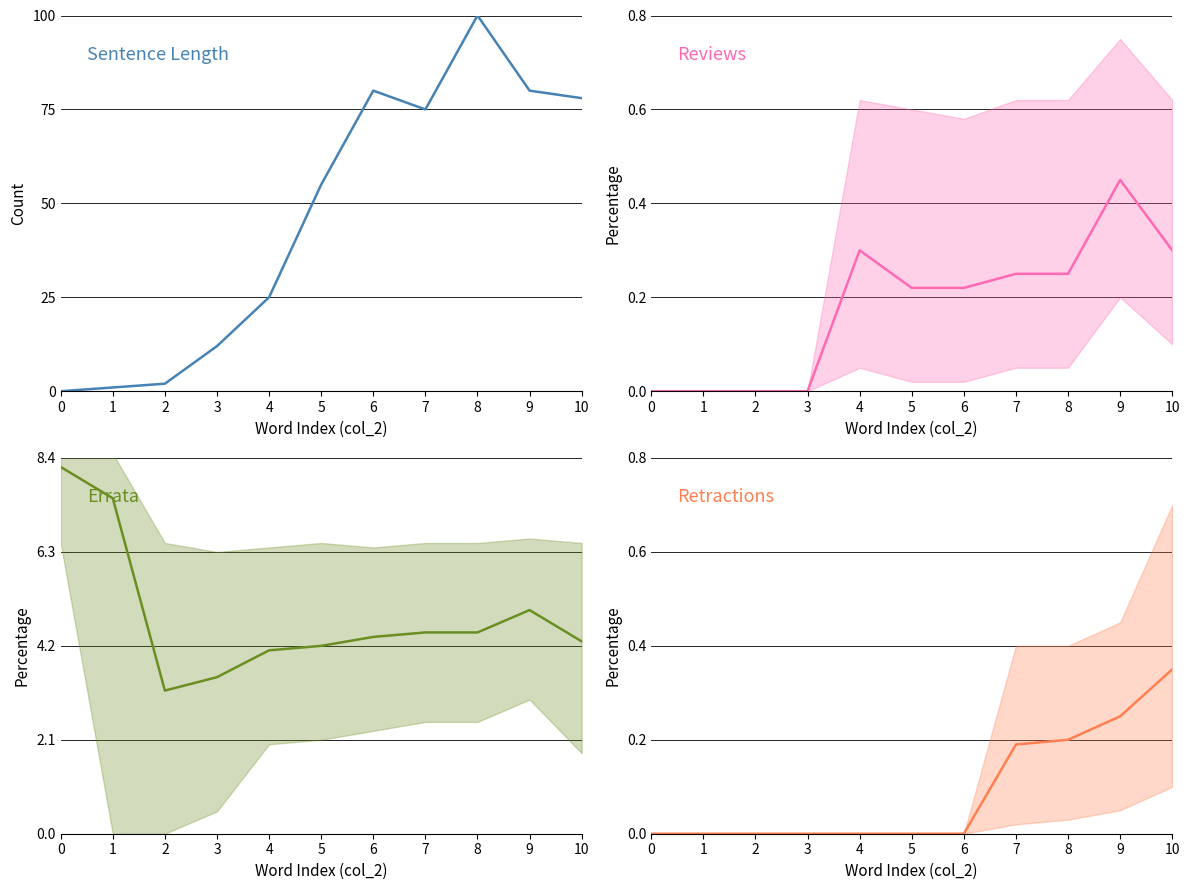

Which series has the largest range (max minus min)?

Sentence Length